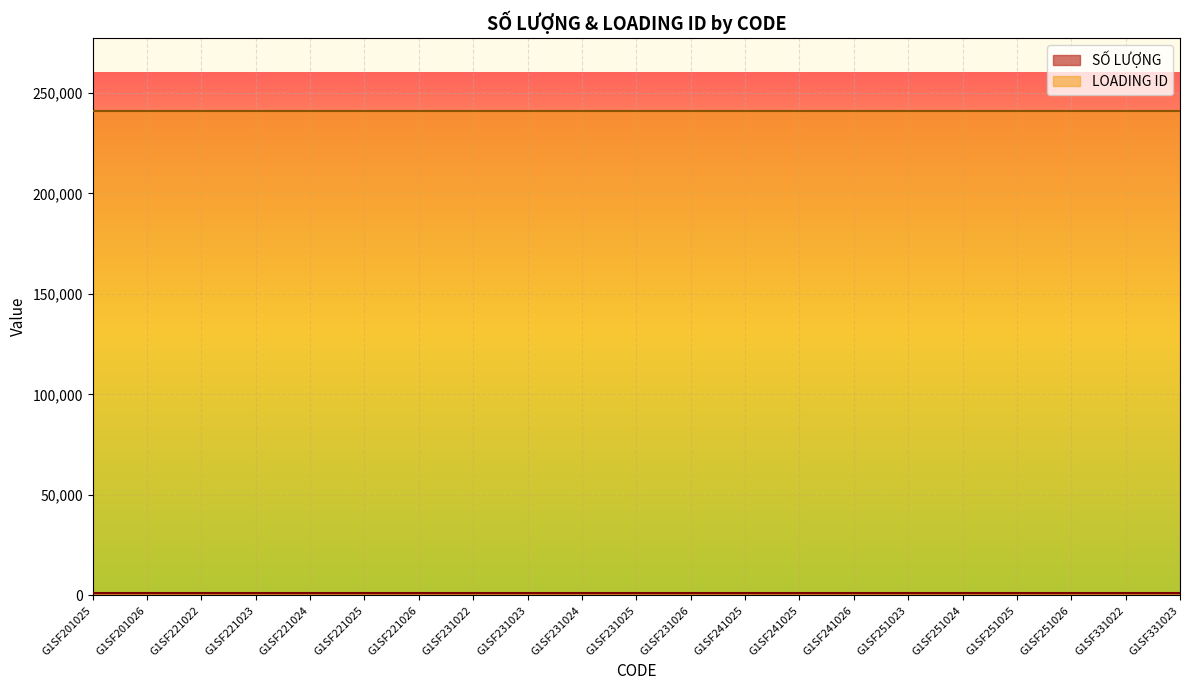

Where is LOADING ID nearest to the value 241202?

G1SF201025